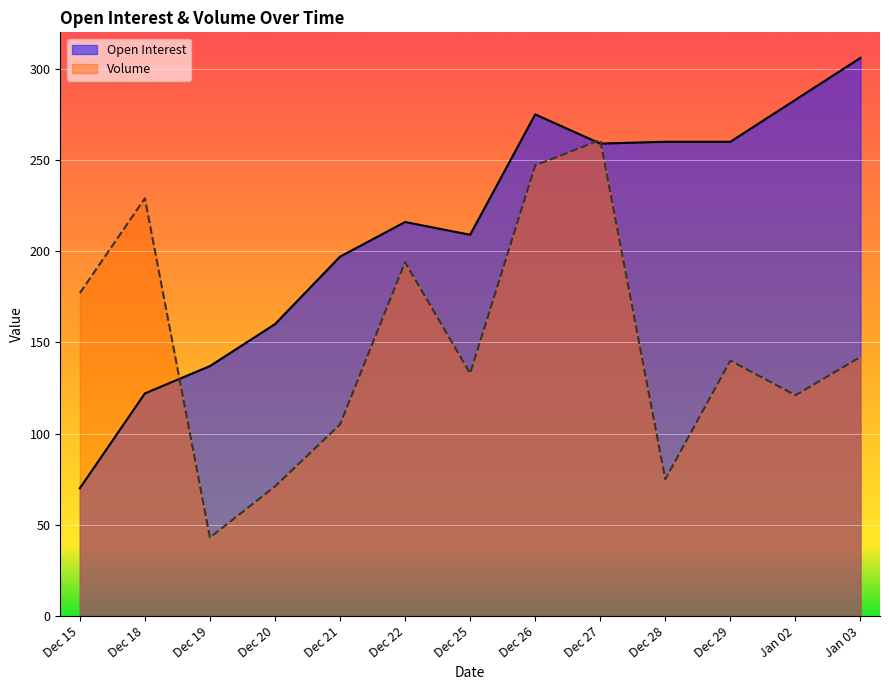

At how many categories does at least one series exceed 259?

6